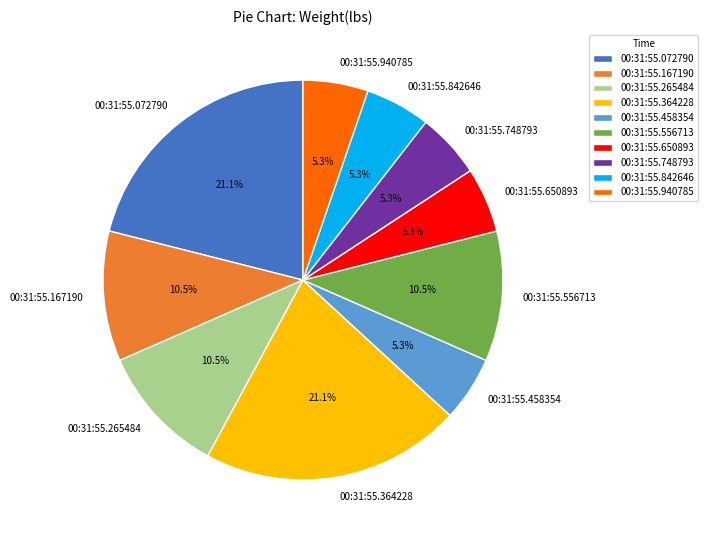

Does 00:31:55.364228 represent more than half of the total?

No